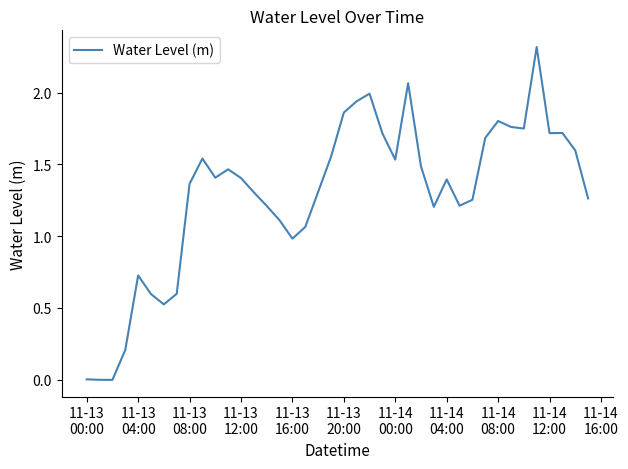

What is the maximum value shown in the chart?

2.3